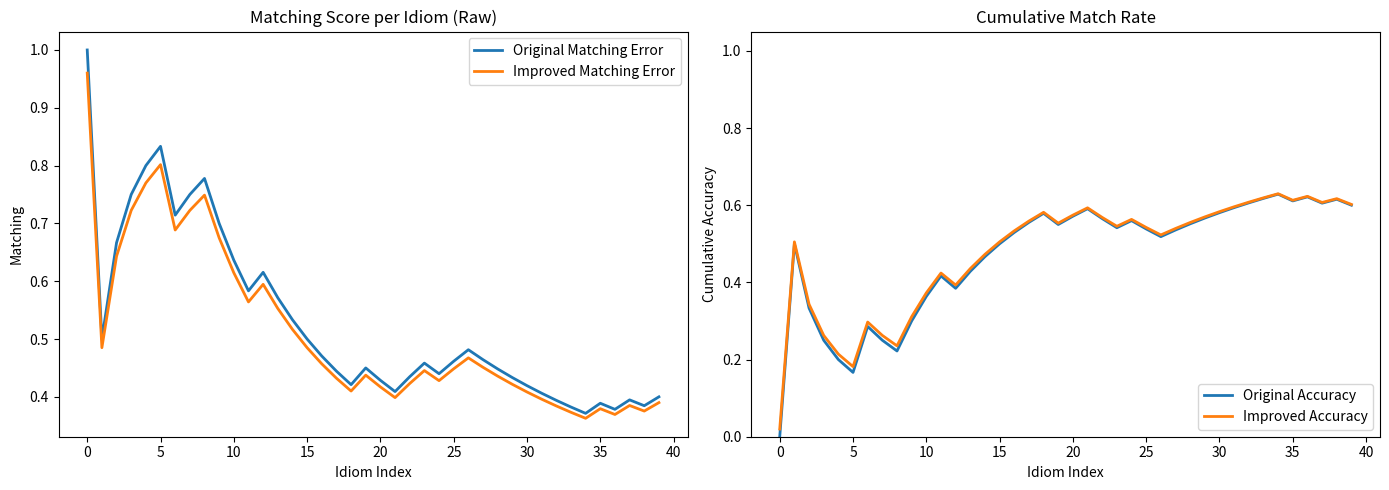

What is the average value of the Improved Matching Error series?

0.5